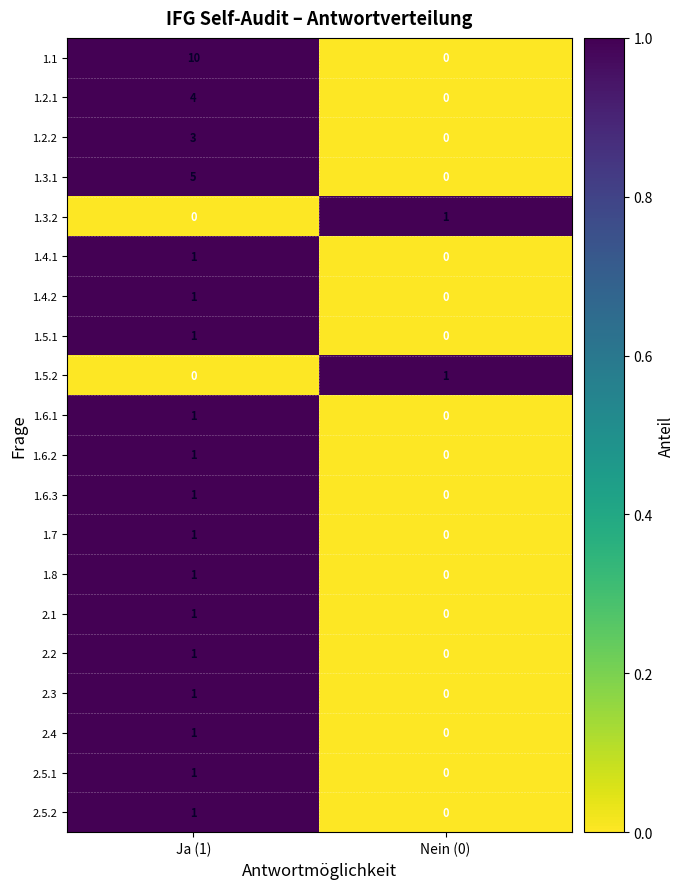

The 1.4.1 series shows 1 at Ja (1). True or false?

True